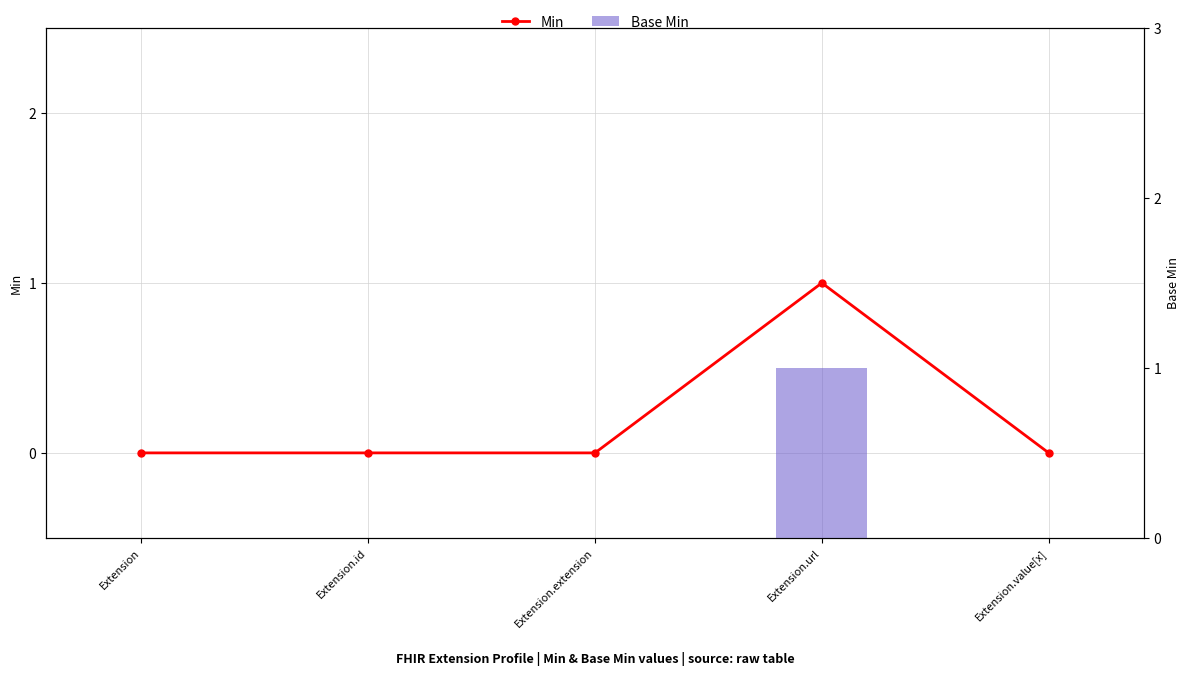

True or false: Min has a value of 1 at Extension.

False